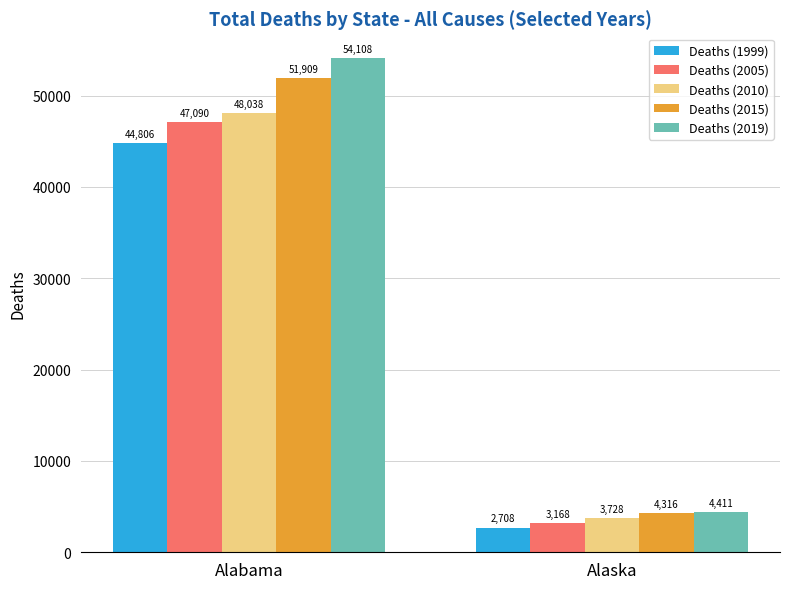

How many bars are there in each group?

5